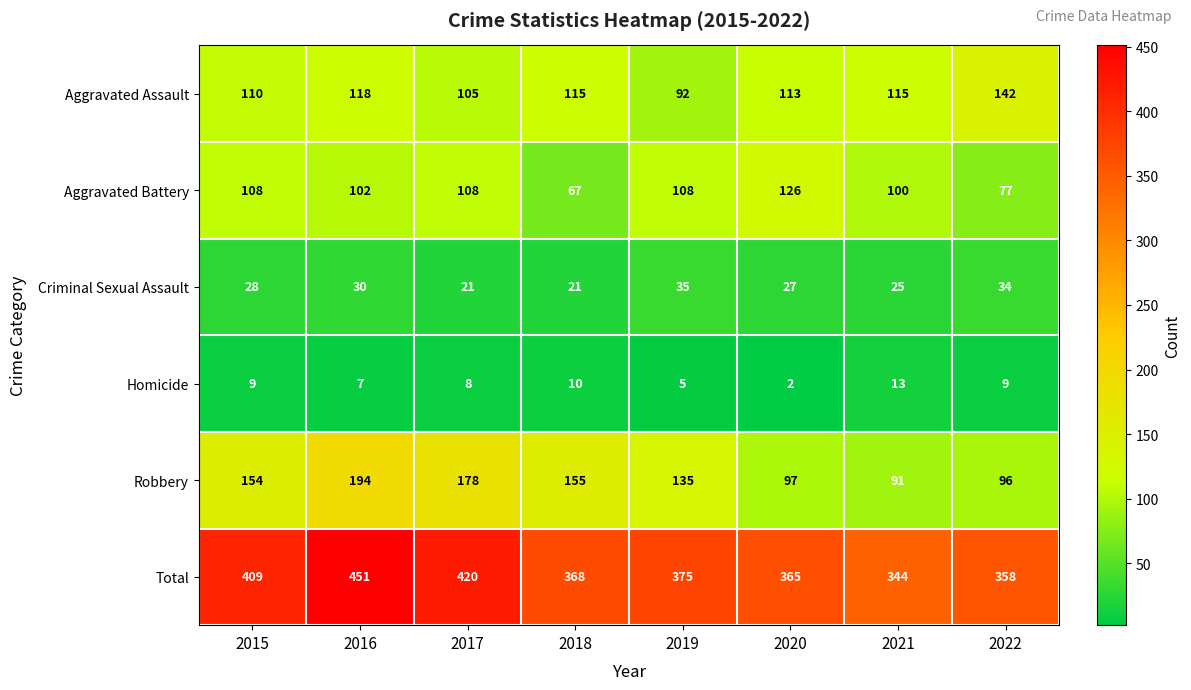

Is the value of Criminal Sexual Assault at 2015 greater than the value of Aggravated Battery at 2021?

No